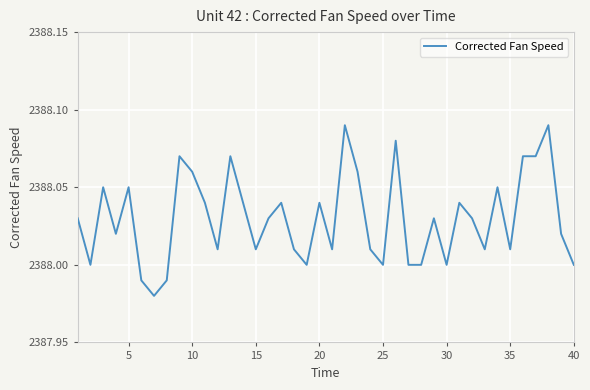

What is the greatest value displayed?

2388.1